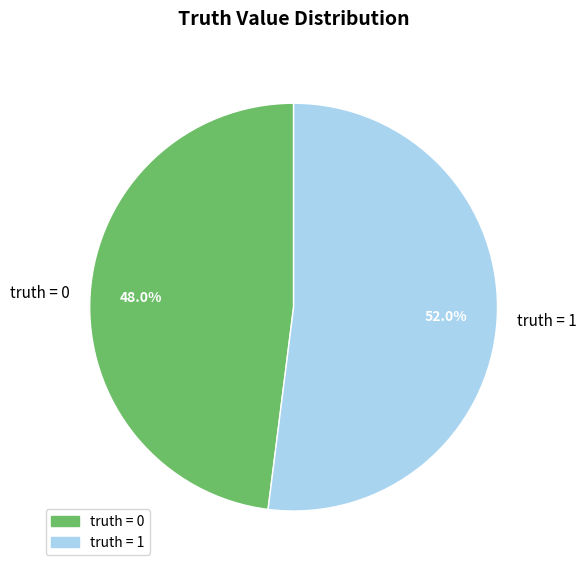

Is there any slice that represents more than half of the pie?

Yes